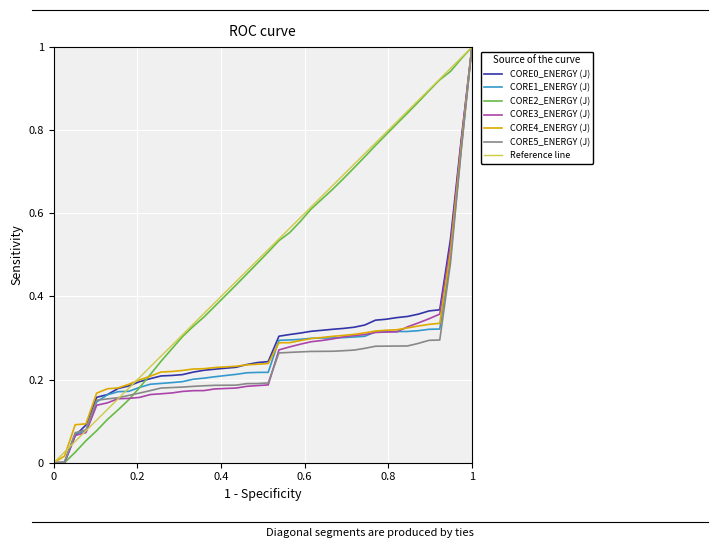

At how many categories does at least one series exceed 0?

39